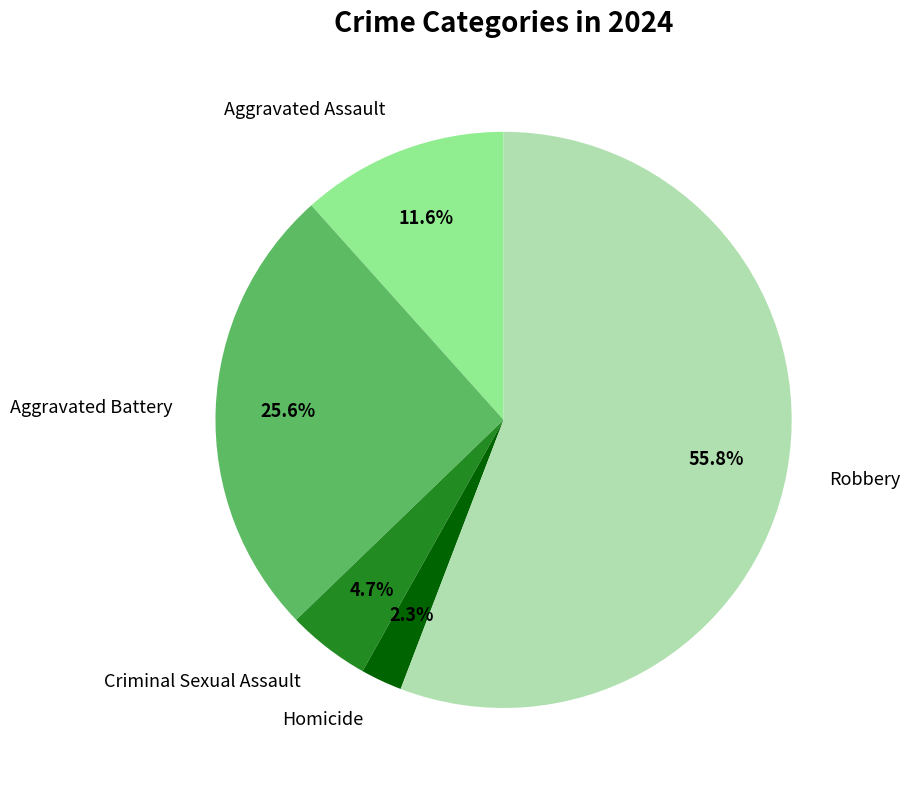

Between Aggravated Battery and Criminal Sexual Assault, which is larger?

Aggravated Battery